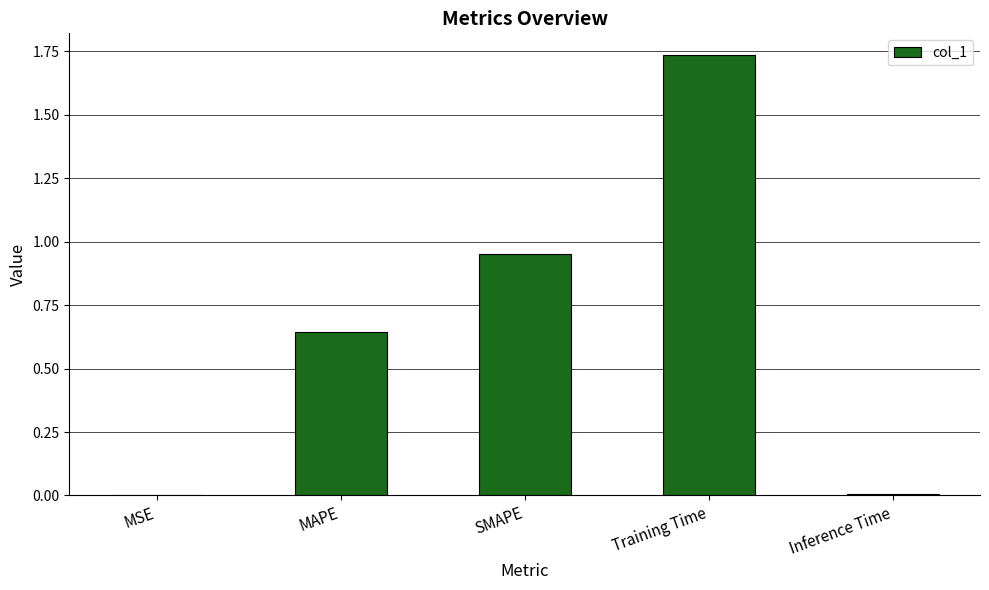

What is the change in value from MAPE to Training Time?

+1.1